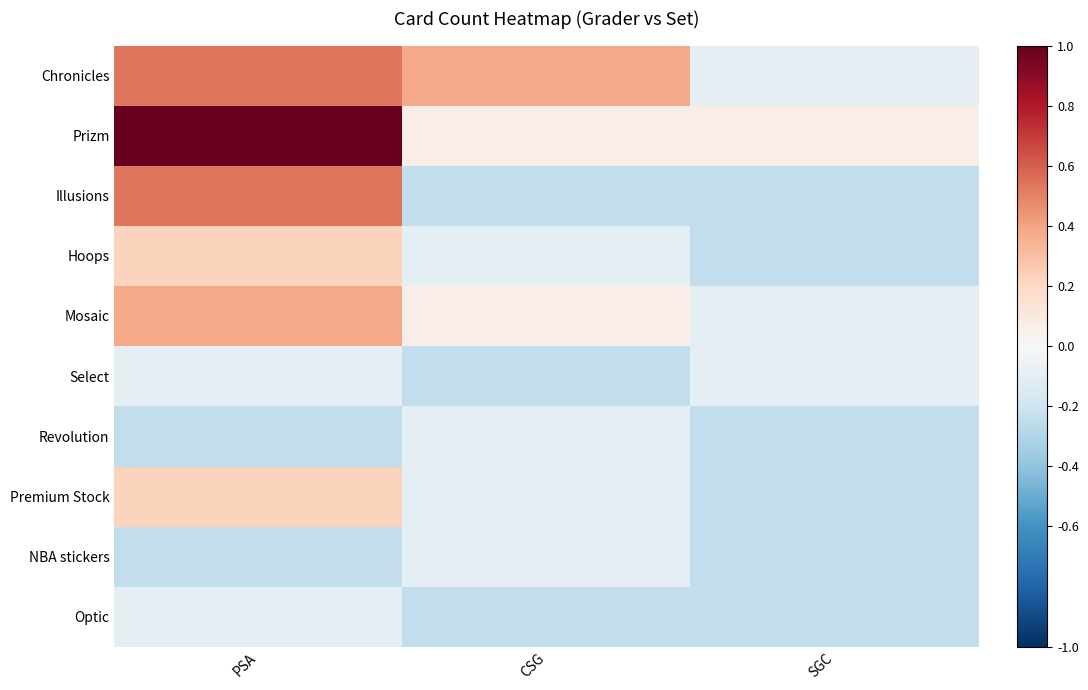

Count the number of data series in this chart.

10